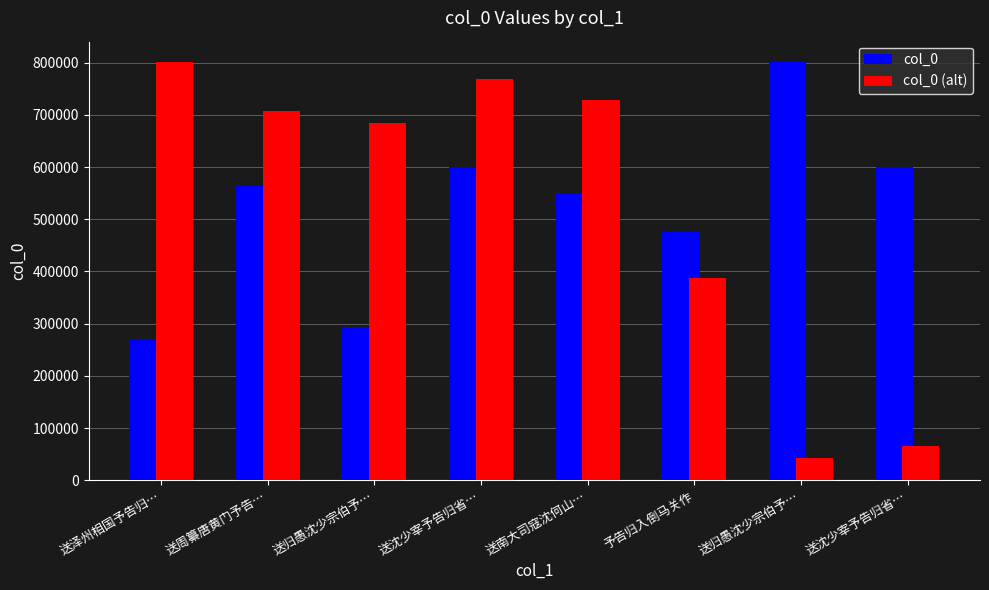

What is the sum of the col_0 values at 送归愚沈少宗伯予… and 送周纂唐黄门予告…?

856528